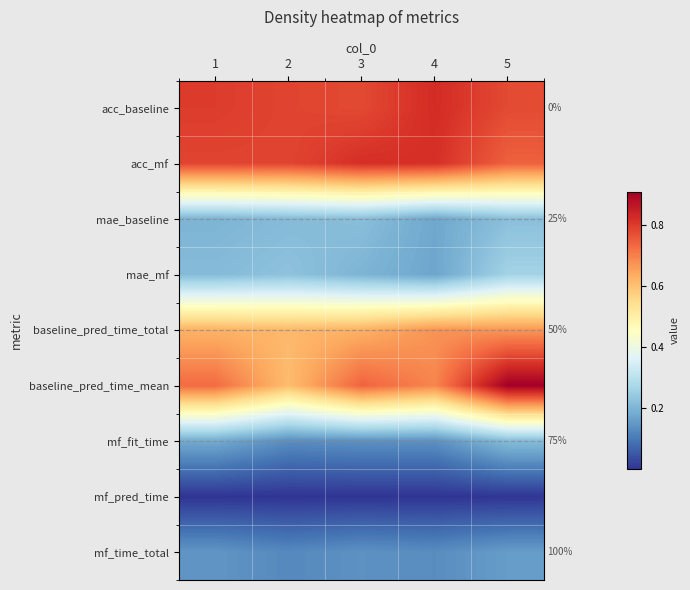

At which category is the sum across all series the highest?

5